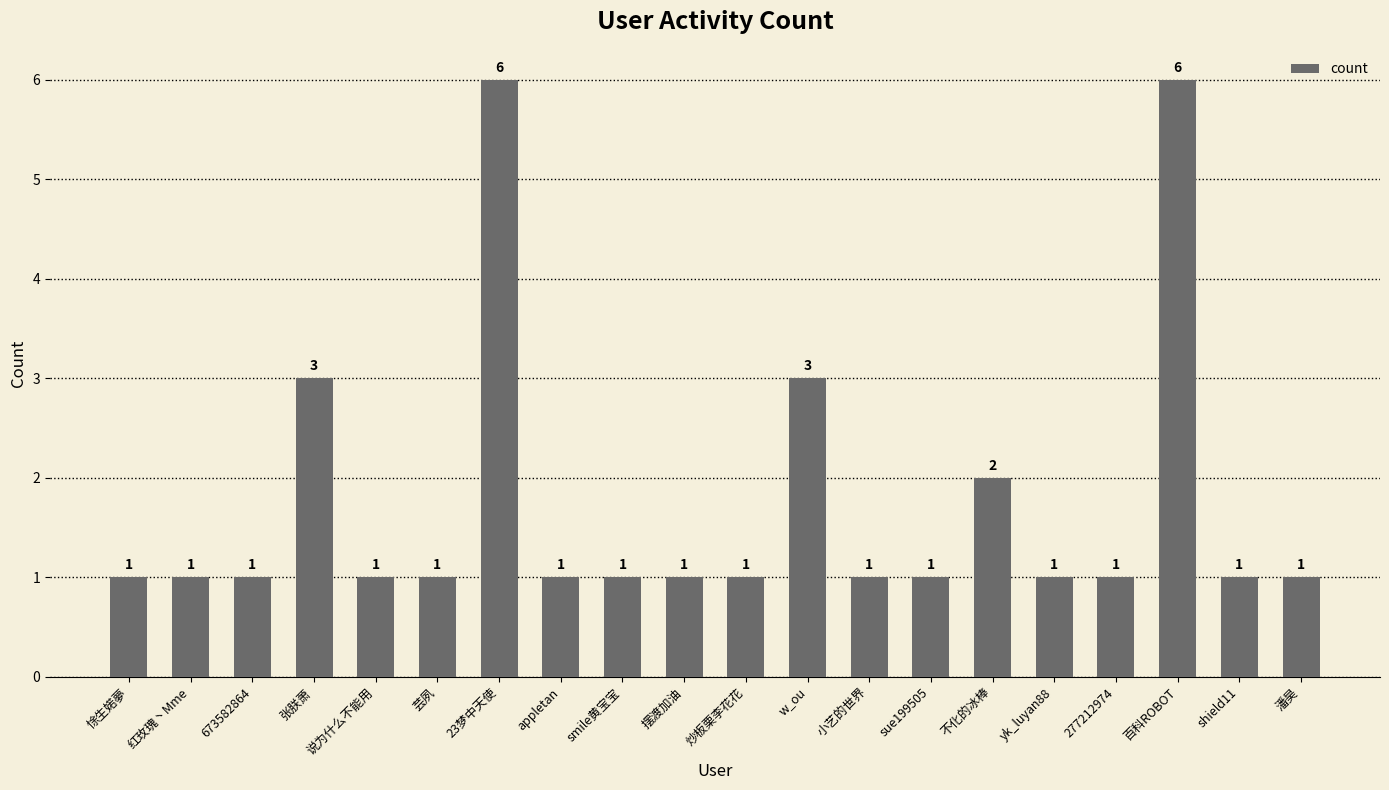

How many values exceed 1?

5